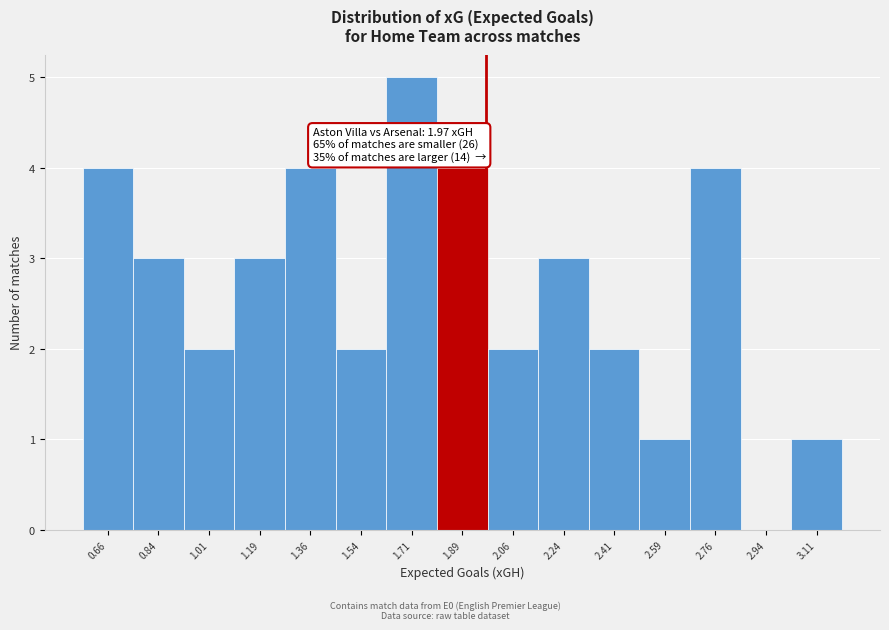

Which range on the x-axis has the tallest bar?

1.62 to 1.80